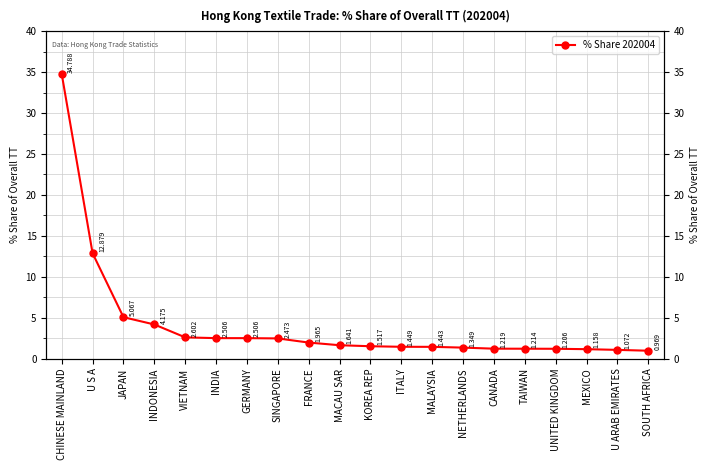

Reading left to right, transcribe all the data shown in this chart.

34.8	12.9	5.1	4.2	2.6	2.5	2.5	2.5	2.0	1.6	1.5	1.4	1.4	1.3	1.2	1.2	1.2	1.2	1.1	1.0